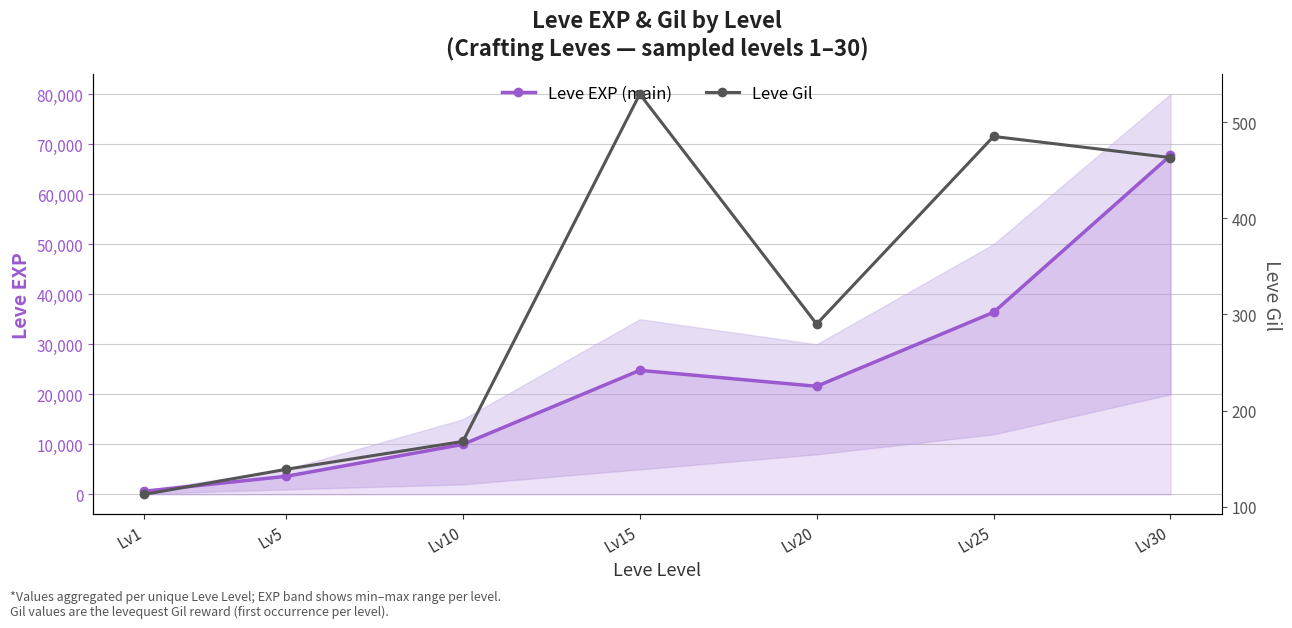

Reading left to right, extract all data points from this chart.

Leve EXP (main): Lv1=630	Lv5=3600	Lv10=9990	Lv15=24790	Lv20=21600	Lv25=36390	Lv30=67730
Leve Gil: Lv1=113	Lv5=139	Lv10=168	Lv15=529	Lv20=290	Lv25=485	Lv30=463